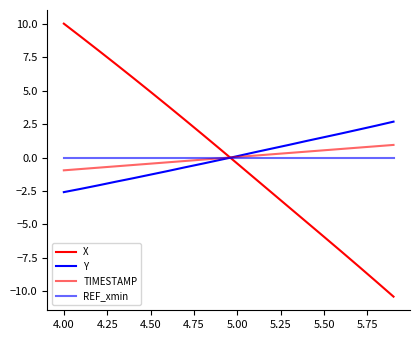

Does the chart display data point markers on the line(s)?

No